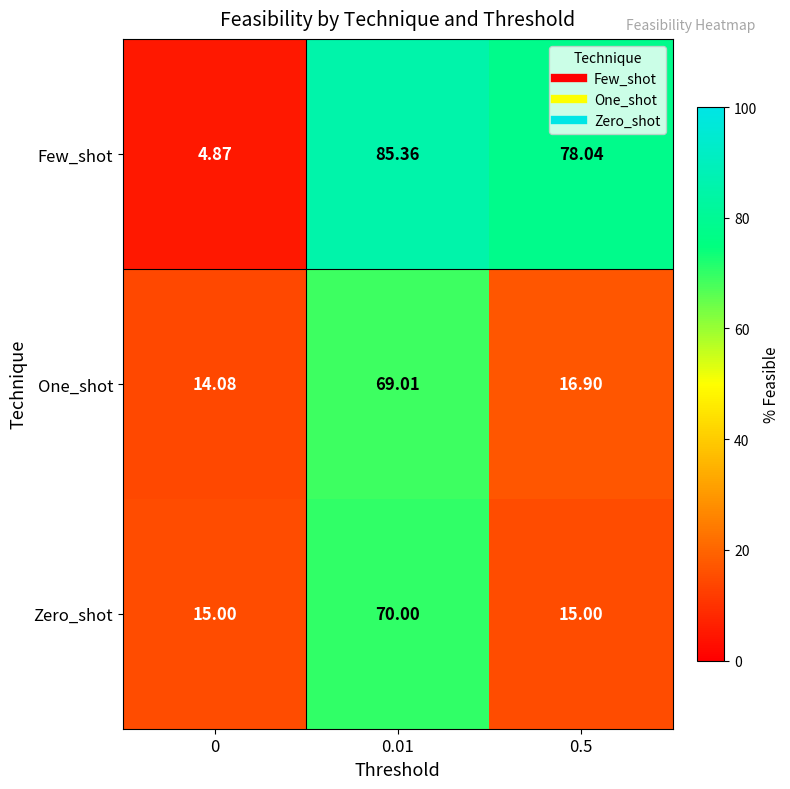

At 0, list the series in order from largest to smallest.

Zero_shot, One_shot, Few_shot